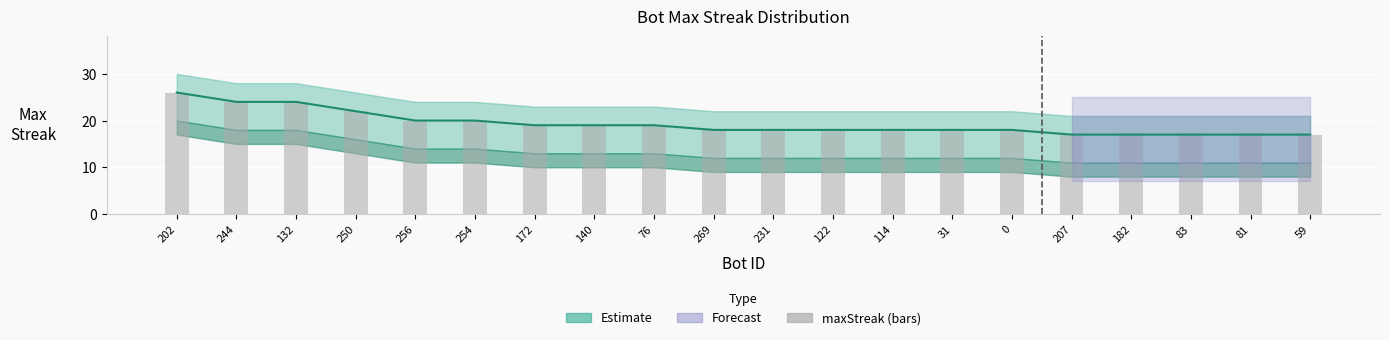

What is the maximum value for maxStreak (bars)?

26